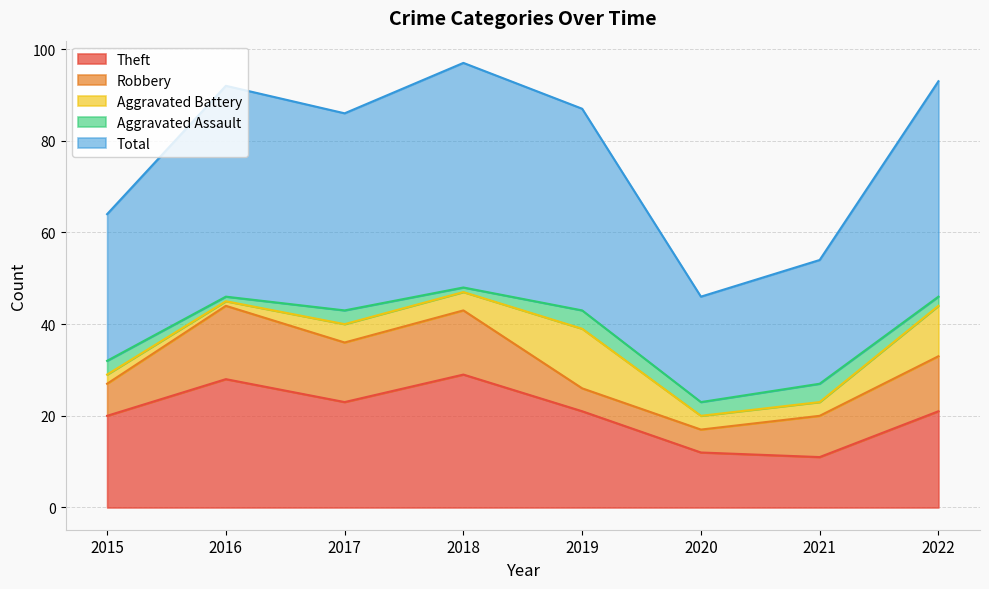

Where is the first local maximum for Aggravated Battery?

2019